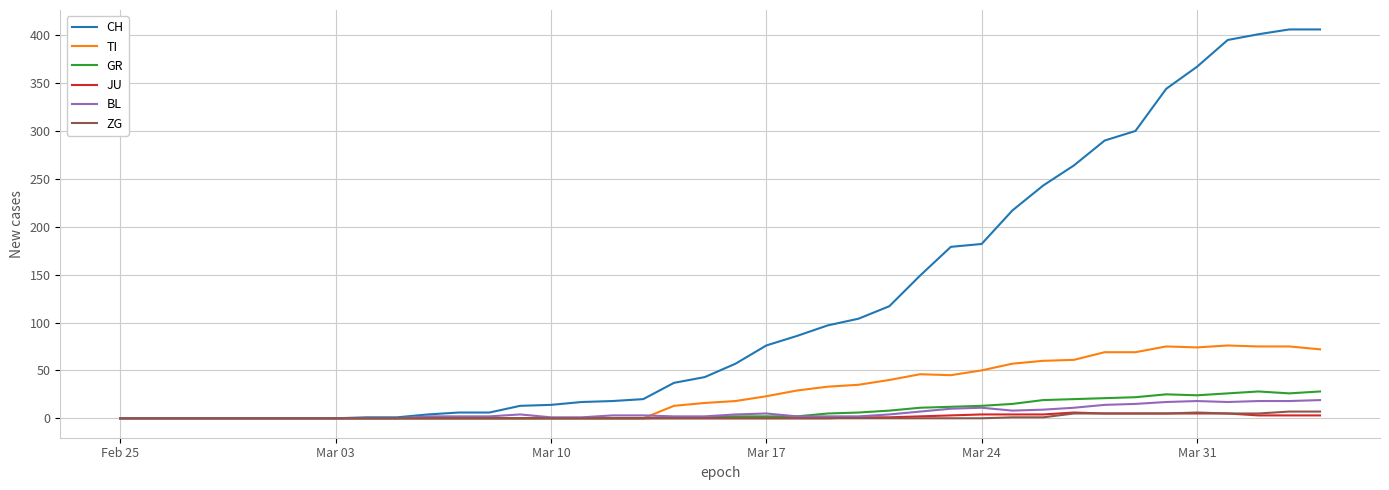

How many categories are shown in the chart?

40